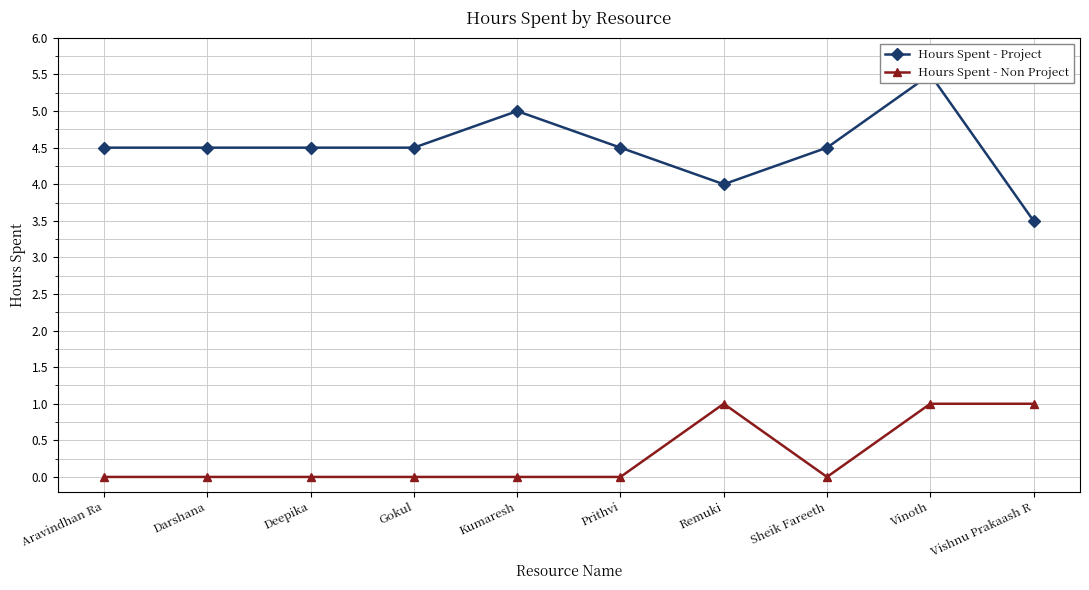

True or false: Hours Spent - Non Project has more than 0 interior local peaks.

True